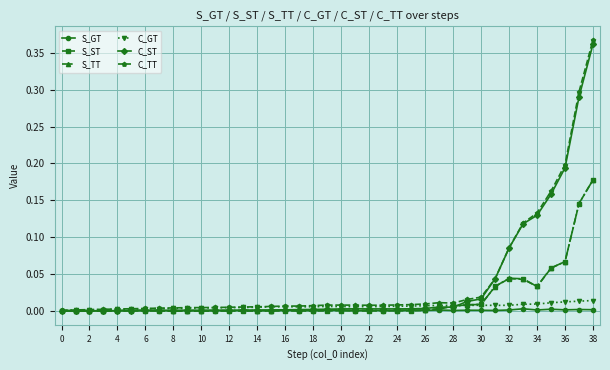

True or false: C_ST has more than 2 interior local peaks.

True